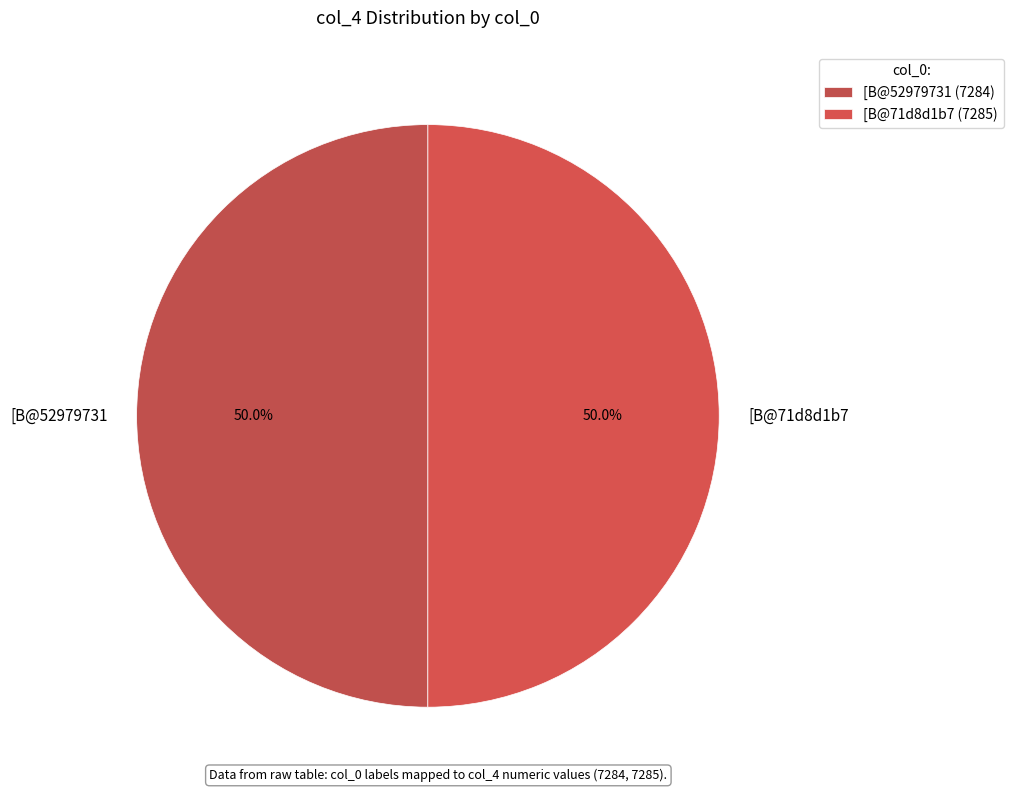

To the nearest percent, what is the average slice percentage?

50%